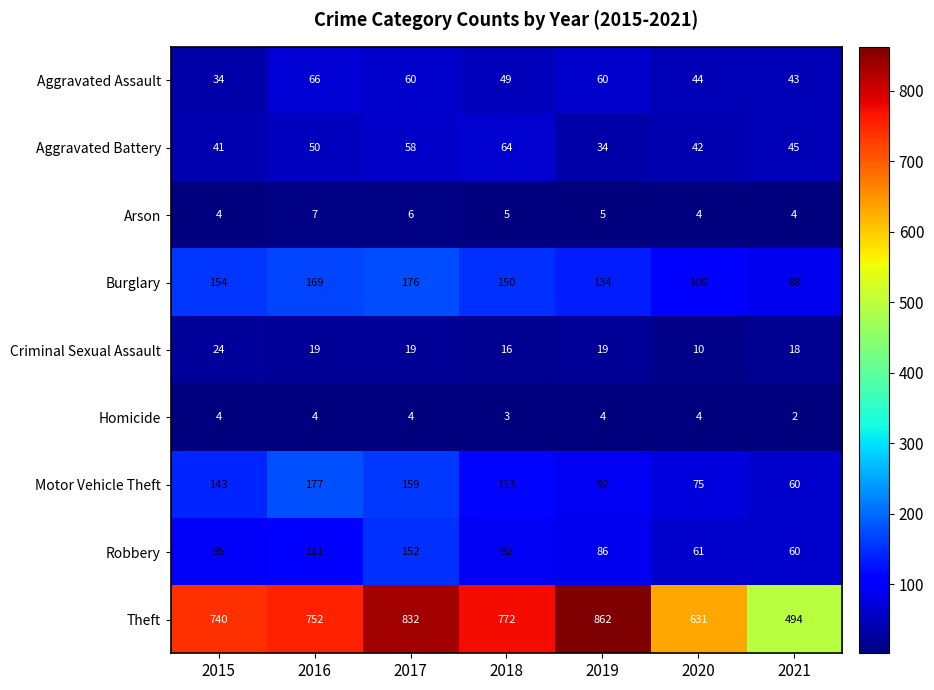

Where does the Burglary series first go above 150?

2015